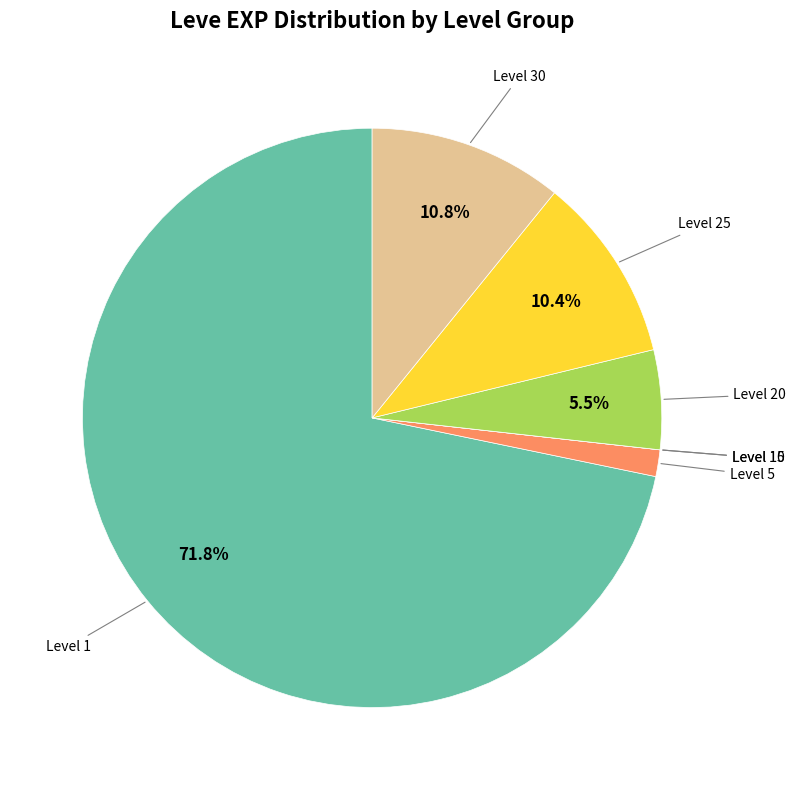

Which slice represents more than half of the pie?

Level 1